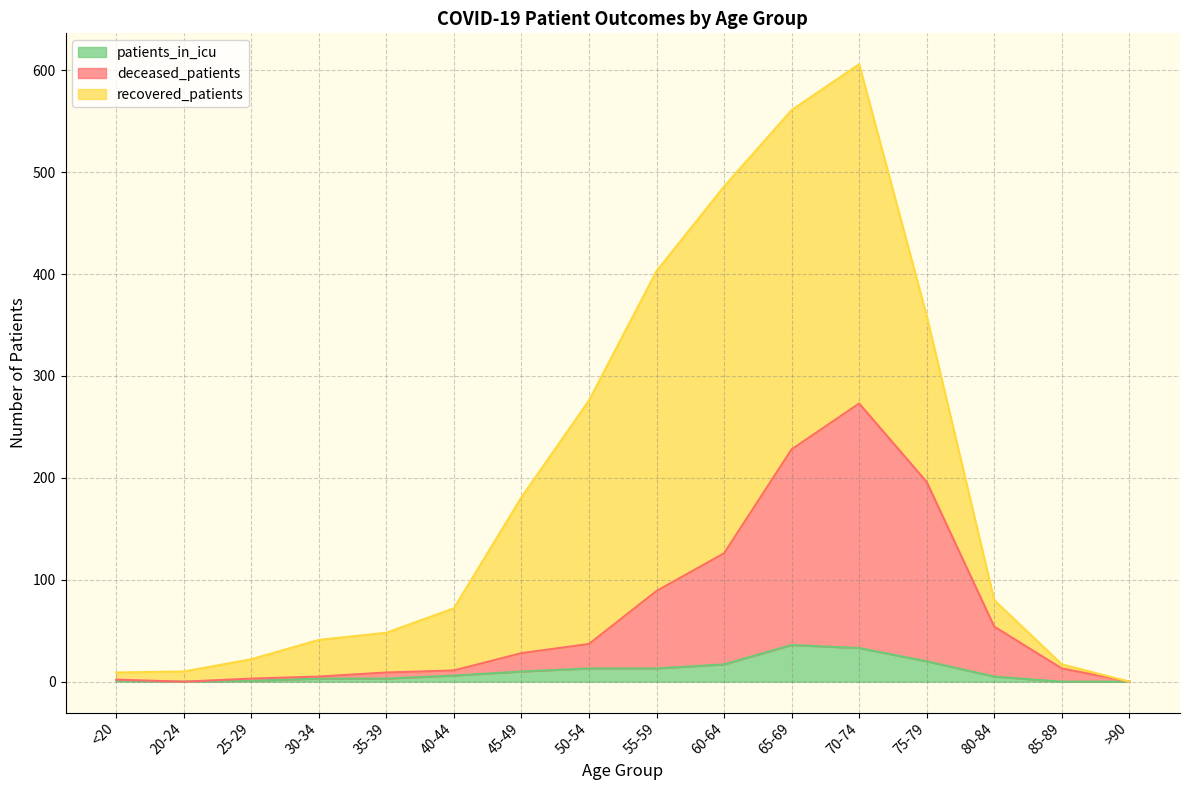

What position from the right is 55-59?

8